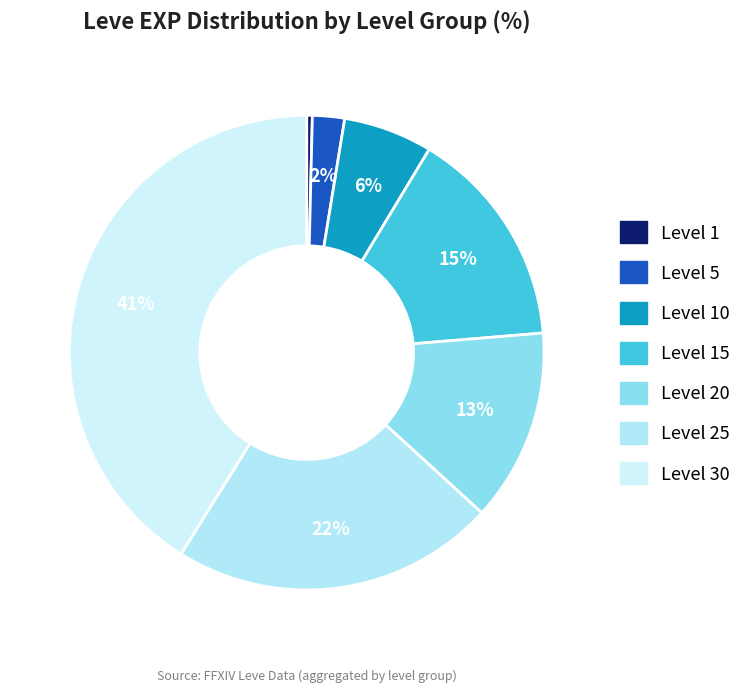

Count the number of slices in the pie.

7